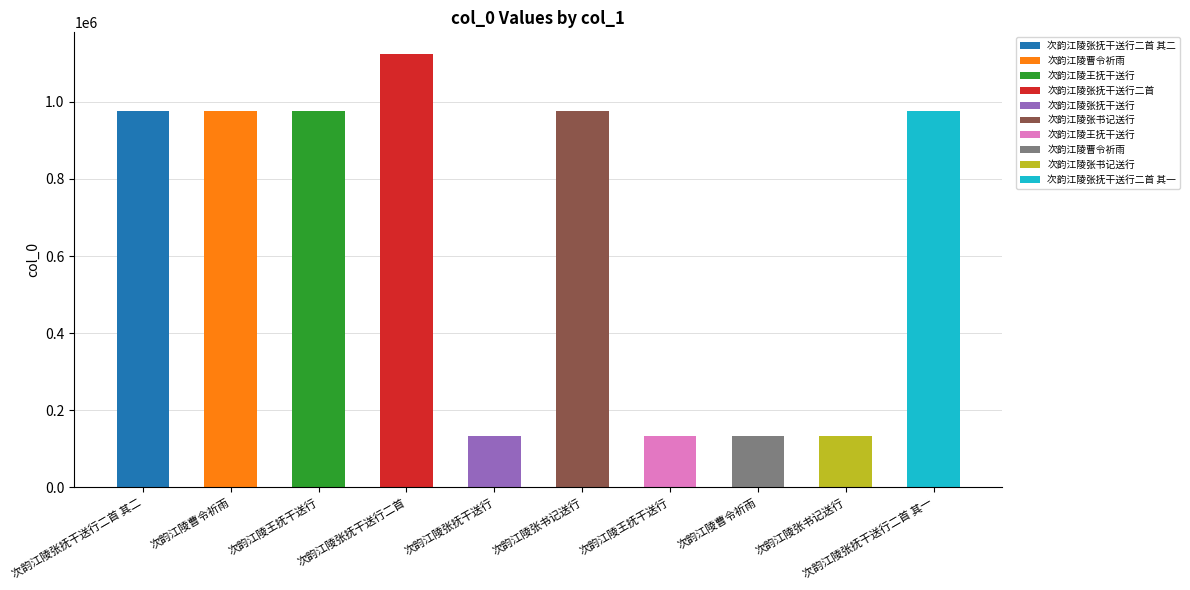

Reading left to right, what are all the values shown in this chart?

次韵江陵张抚干送行二首 其二=975208	次韵江陵曹令祈雨=975739	次韵江陵王抚干送行=975207	次韵江陵张抚干送行二首=1124299	次韵江陵张抚干送行=133037	次韵江陵张书记送行=975738	次韵江陵王抚干送行=132314	次韵江陵曹令祈雨=132436	次韵江陵张书记送行=133038	次韵江陵张抚干送行二首 其一=975209